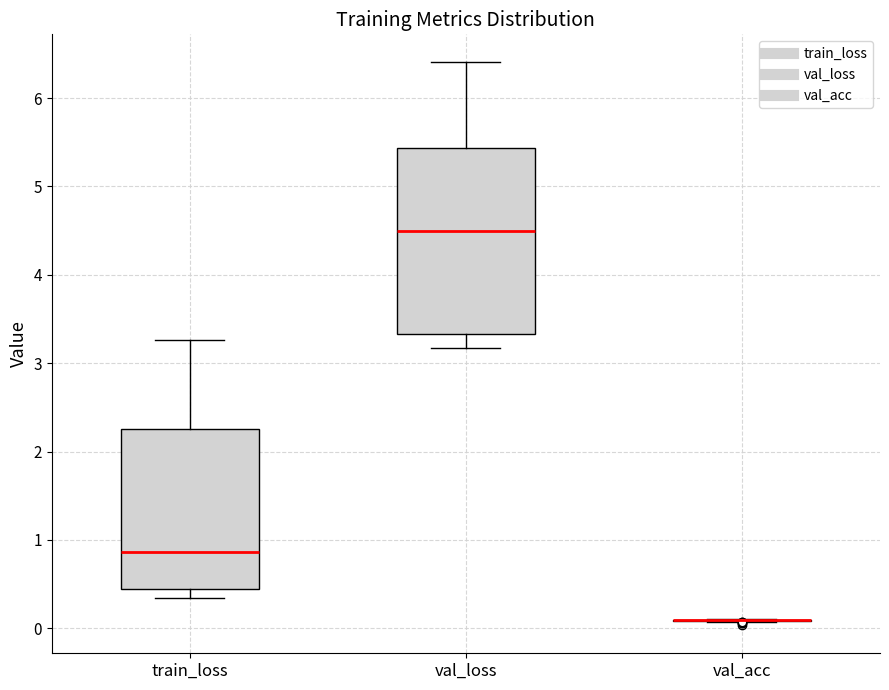

Which box is the tallest, from its lower edge to its upper edge?

val_loss